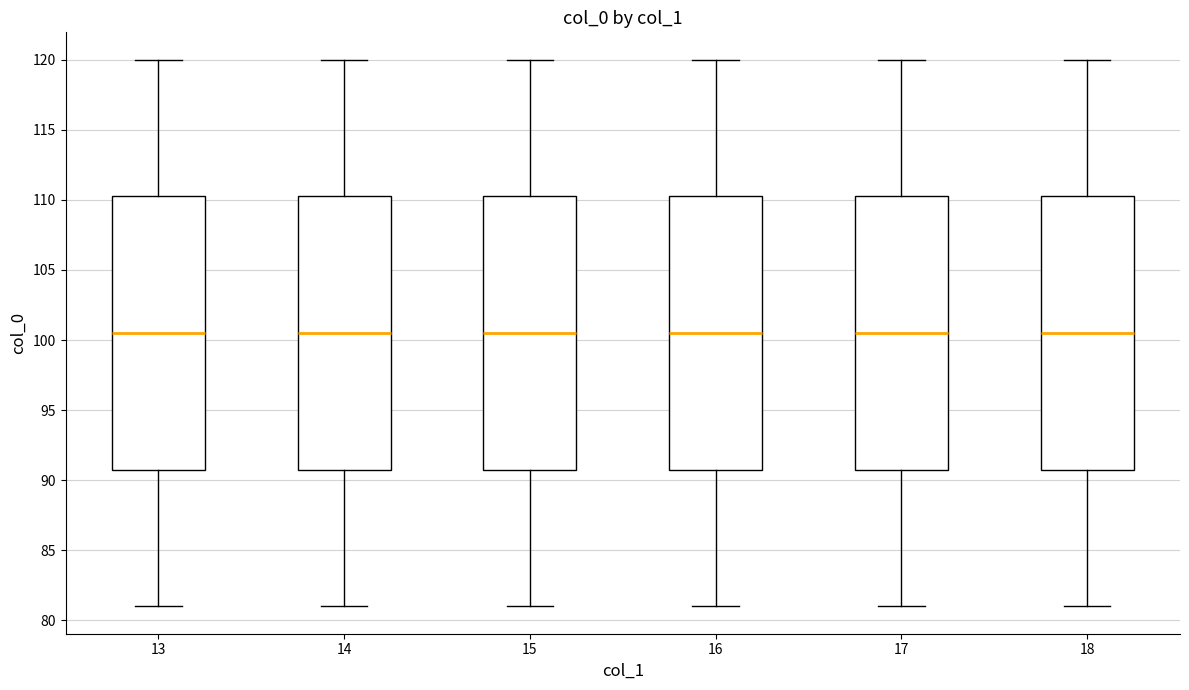

Where is the lower edge of the box at x = 17 on the y-axis? The values are not printed on the chart, so give them approximately, as read against the axis.

91.0